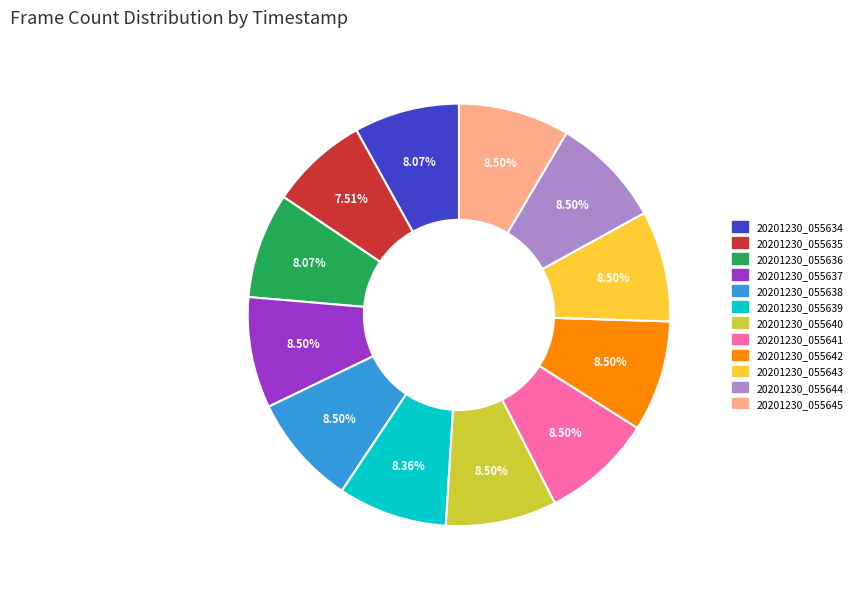

To the nearest percent, what is the combined percentage of 20201230_055644 and 20201230_055639?

17%